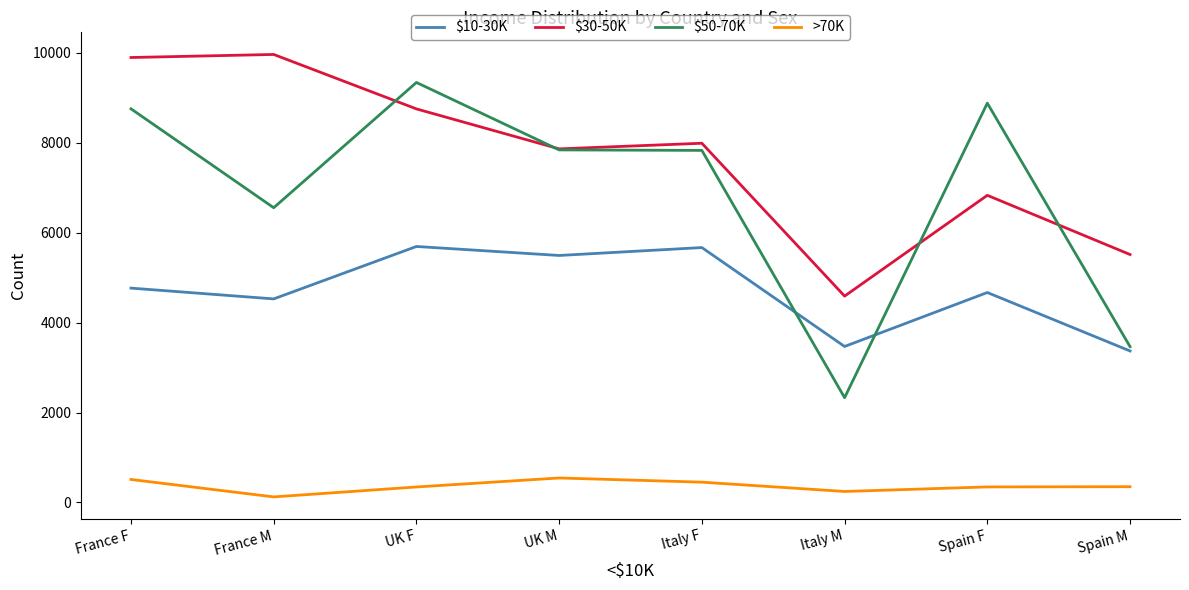

Where do $50-70K and $10-30K first cross each other?

Italy F and Italy M